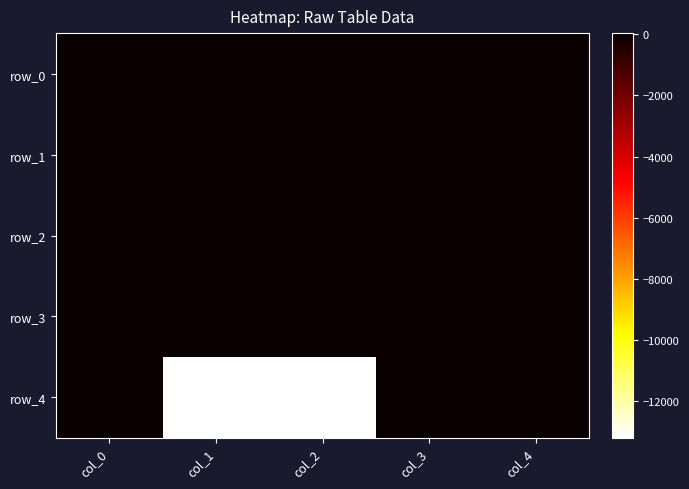

The row_4 series shows -16487.7 at col_2. True or false?

True